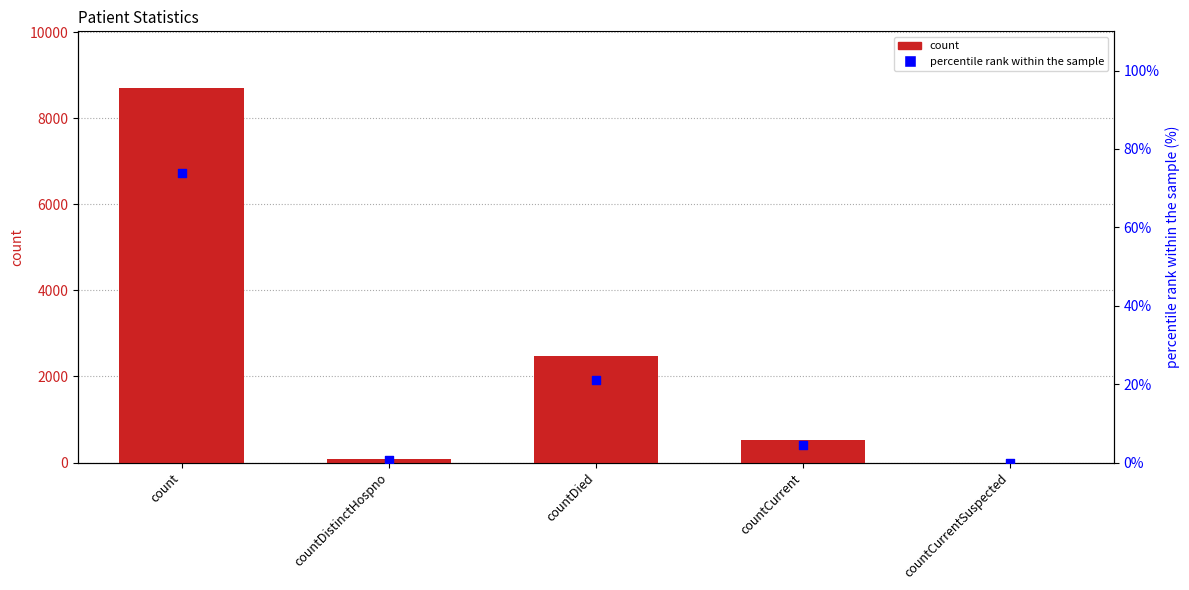

Is the value of count at countCurrentSuspected greater than the value of percentile rank within the sample at countCurrentSuspected?

No